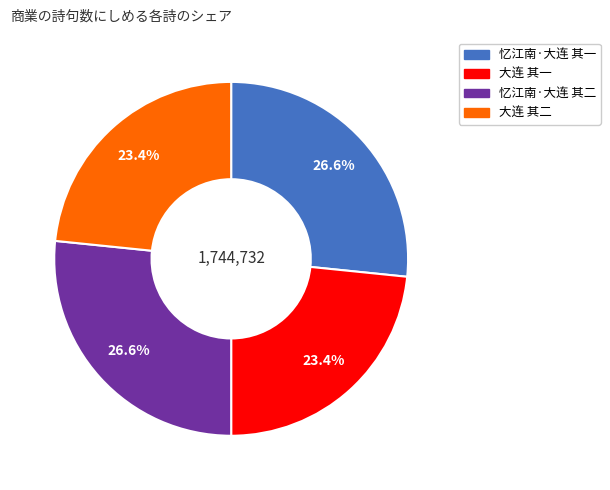

How many segments does this pie chart have?

4